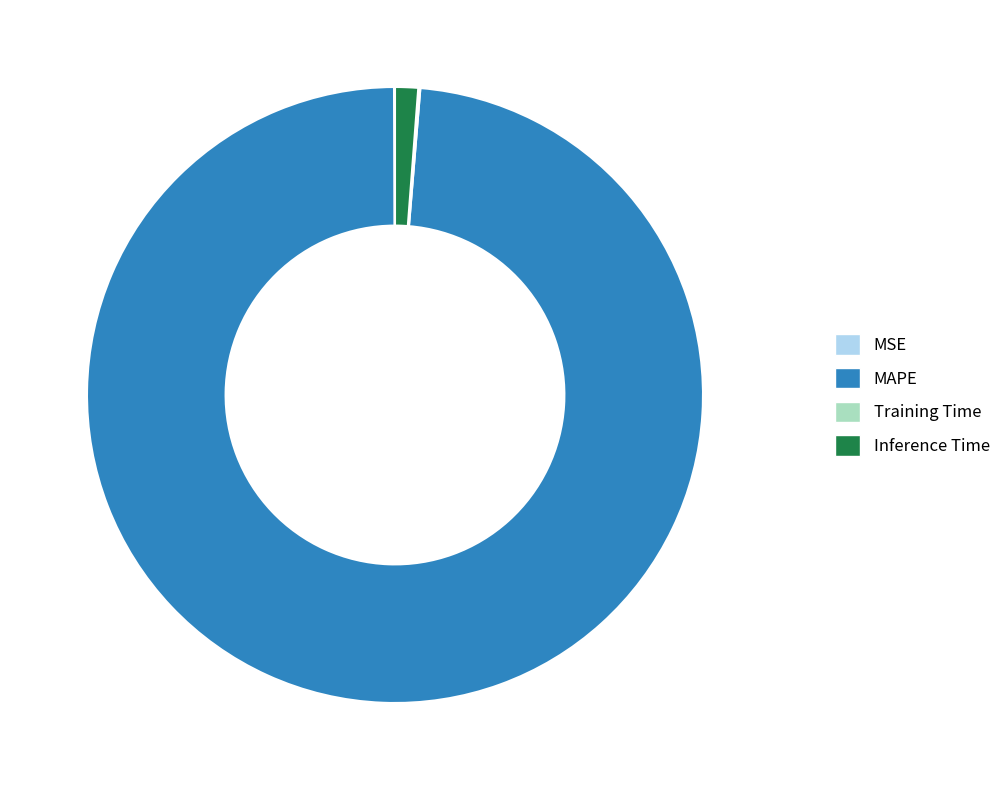

The MAPE slice represents 99% of the pie. True or false?

True